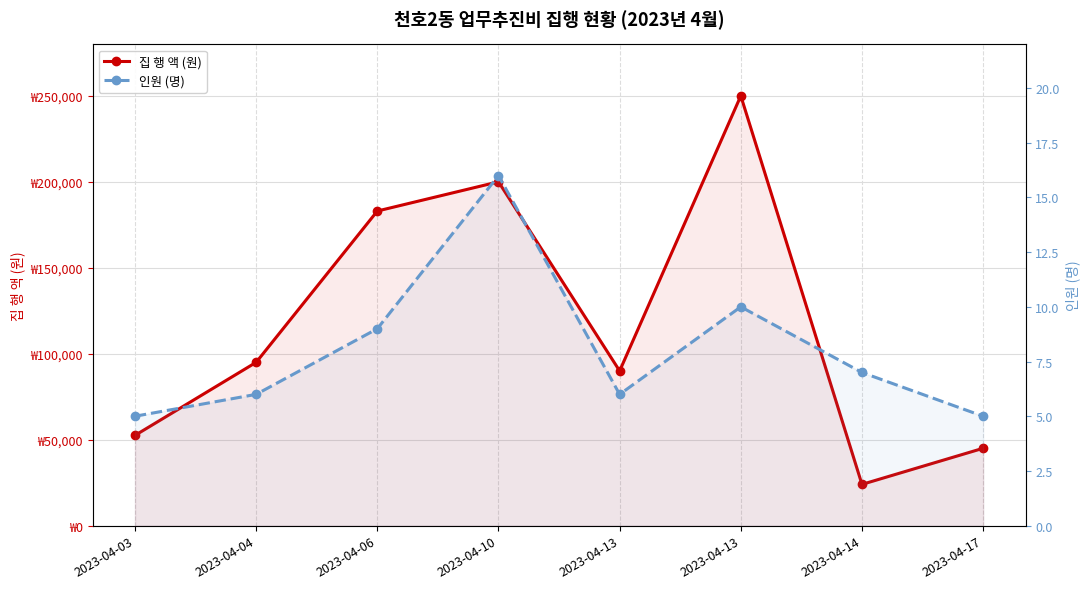

True or false: 인원 (명) has more than 0 interior local peaks.

True